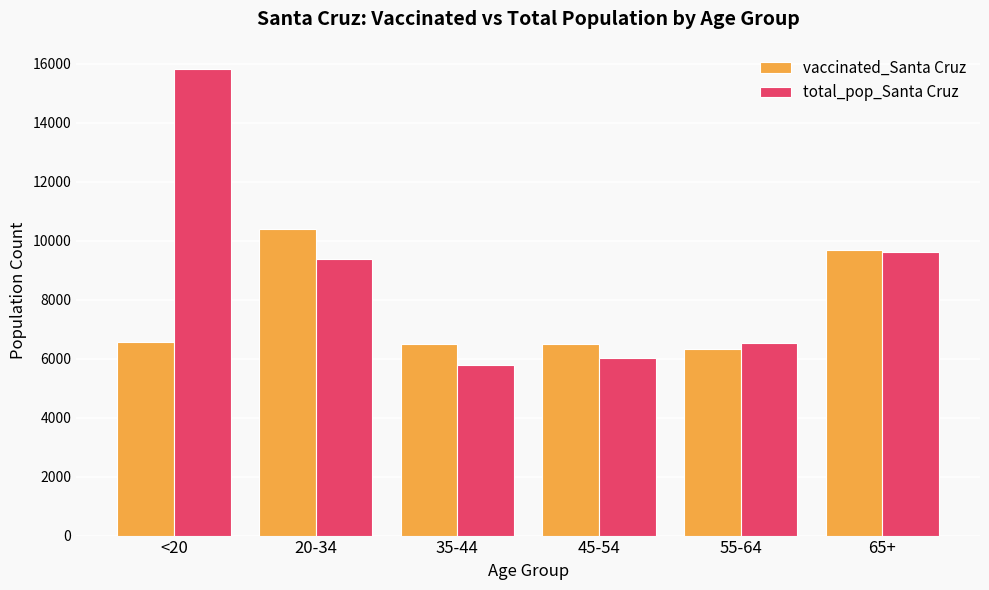

Is the value of total_pop_Santa Cruz at 45-54 greater than the value of vaccinated_Santa Cruz at 45-54?

No